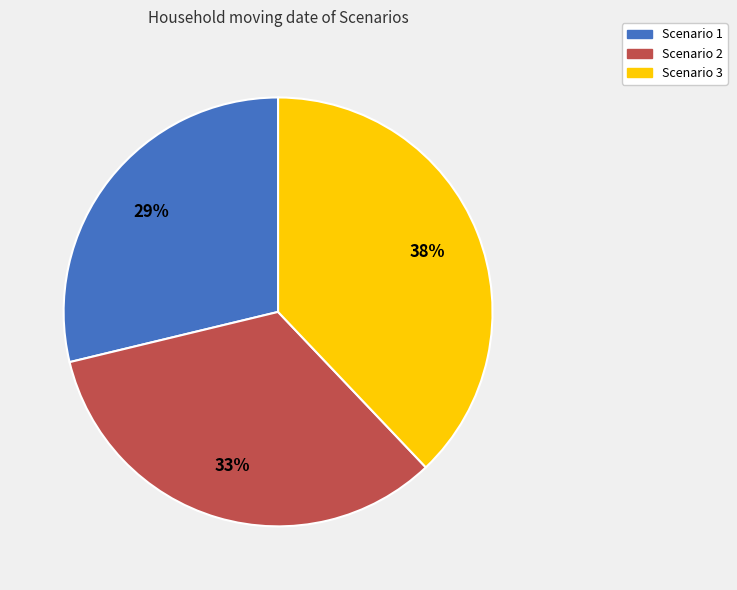

Does any single category account for the majority?

No